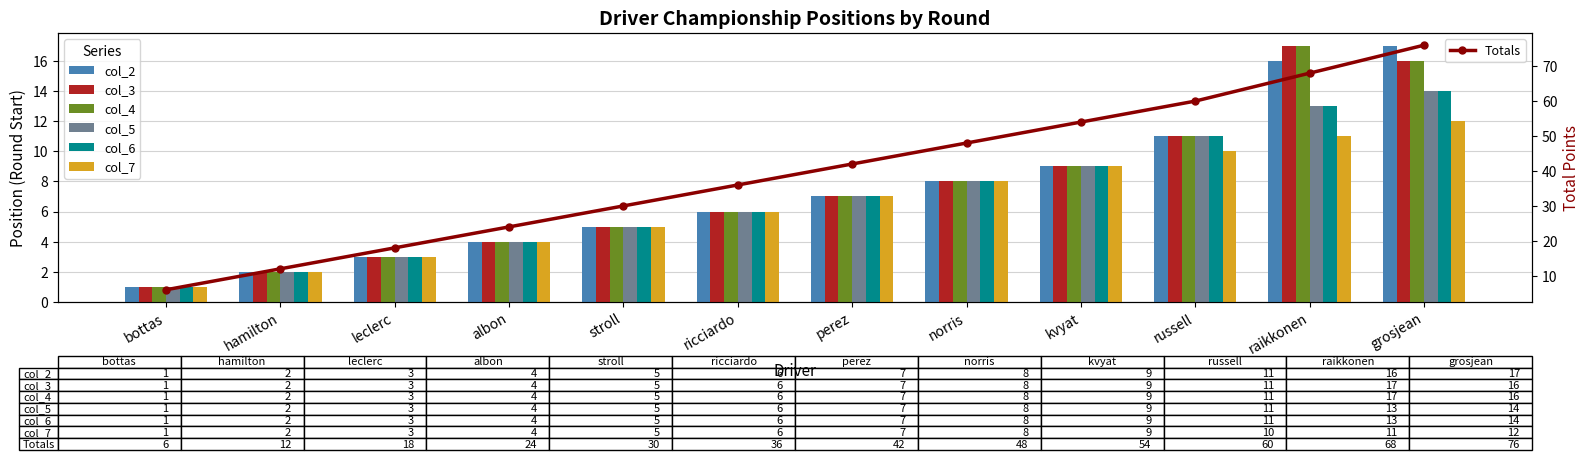

Reading right to left, what are all the values shown in this chart?

col_2: 17	16	11	9	8	7	6	5	4	3	2	1
col_3: 16	17	11	9	8	7	6	5	4	3	2	1
col_4: 16	17	11	9	8	7	6	5	4	3	2	1
col_5: 14	13	11	9	8	7	6	5	4	3	2	1
col_6: 14	13	11	9	8	7	6	5	4	3	2	1
col_7: 12	11	10	9	8	7	6	5	4	3	2	1